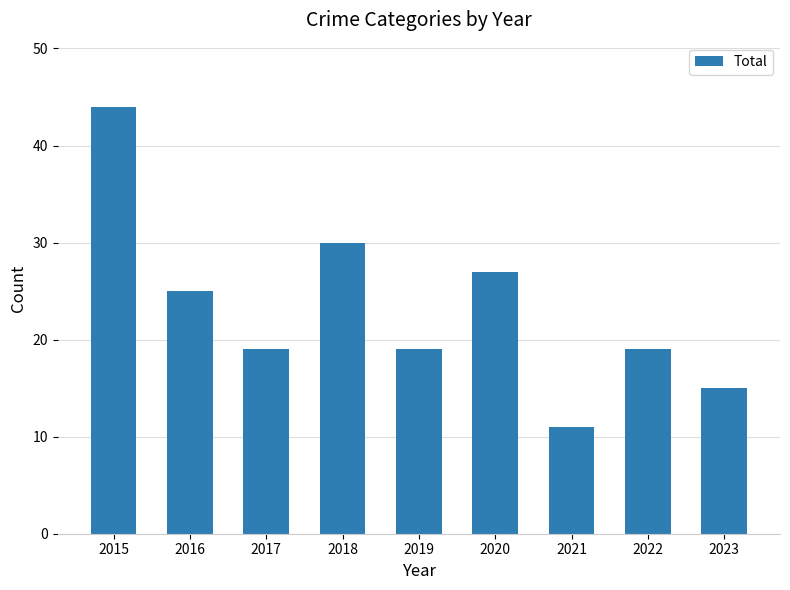

Is it true that the value at 2018 is 30?

True